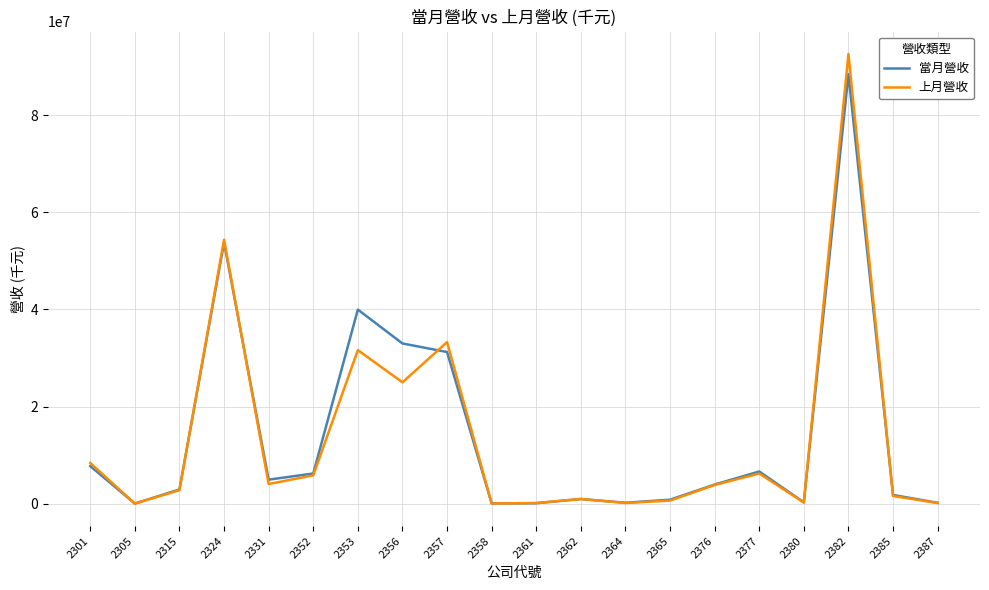

At which category does 當月營收 reach its first local valley?

2305